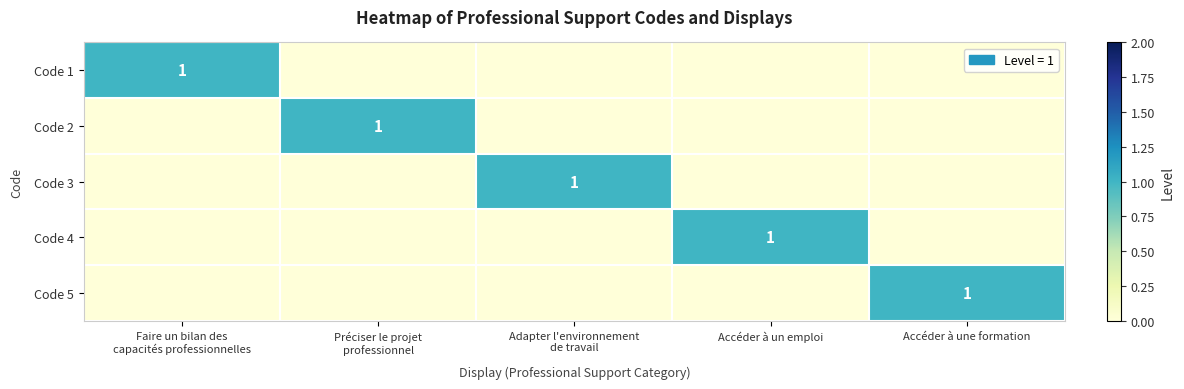

What is the sum of all Code 1 values?

1